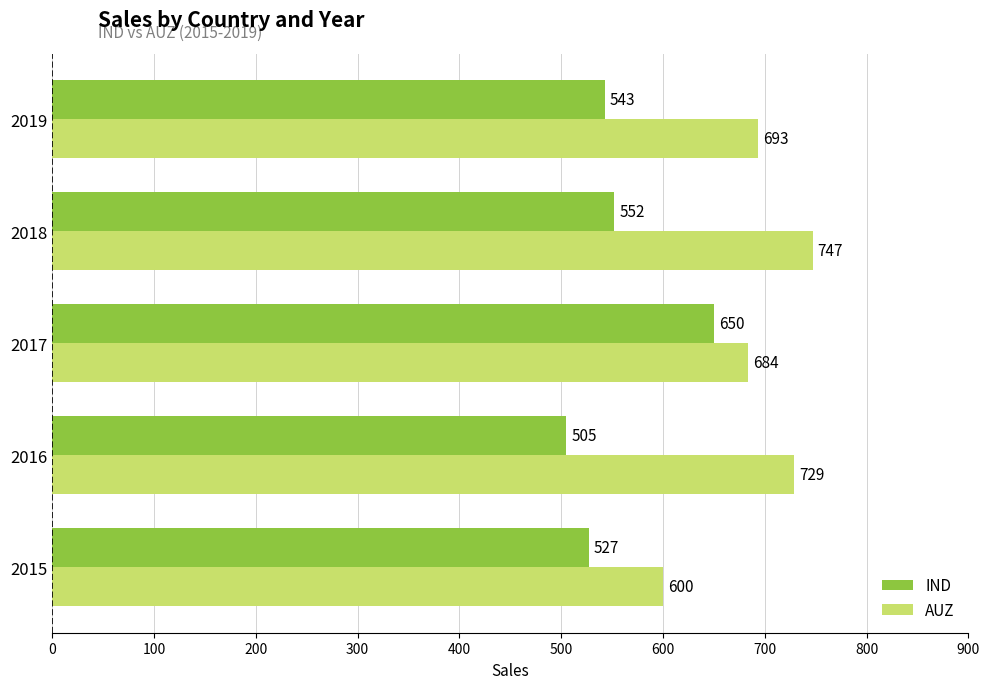

What is the approximate value of IND at 2018, to the nearest 50?

550